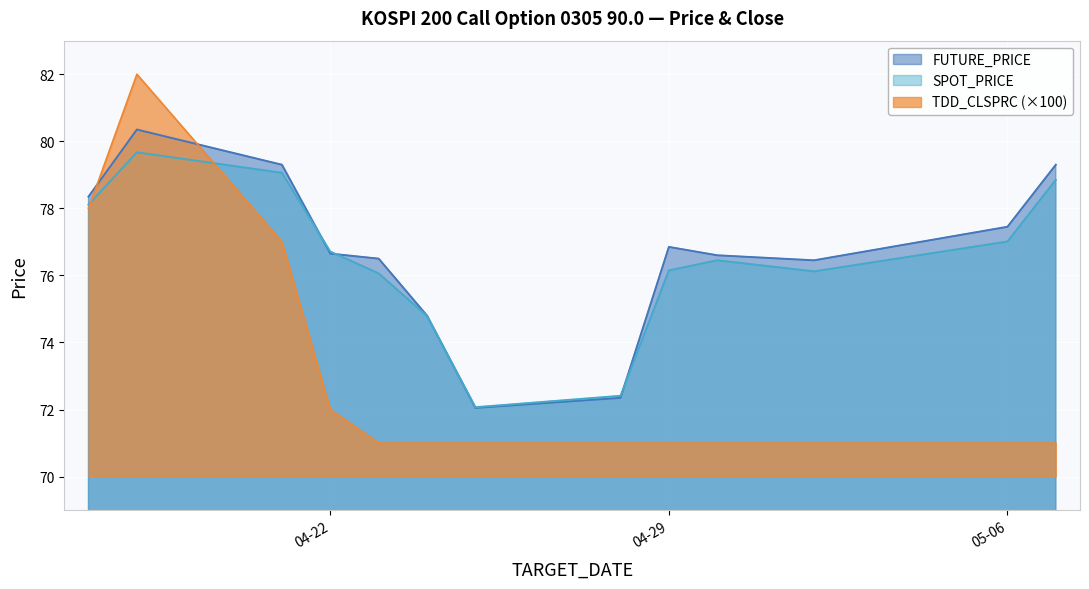

How many lines are shown in the chart?

3